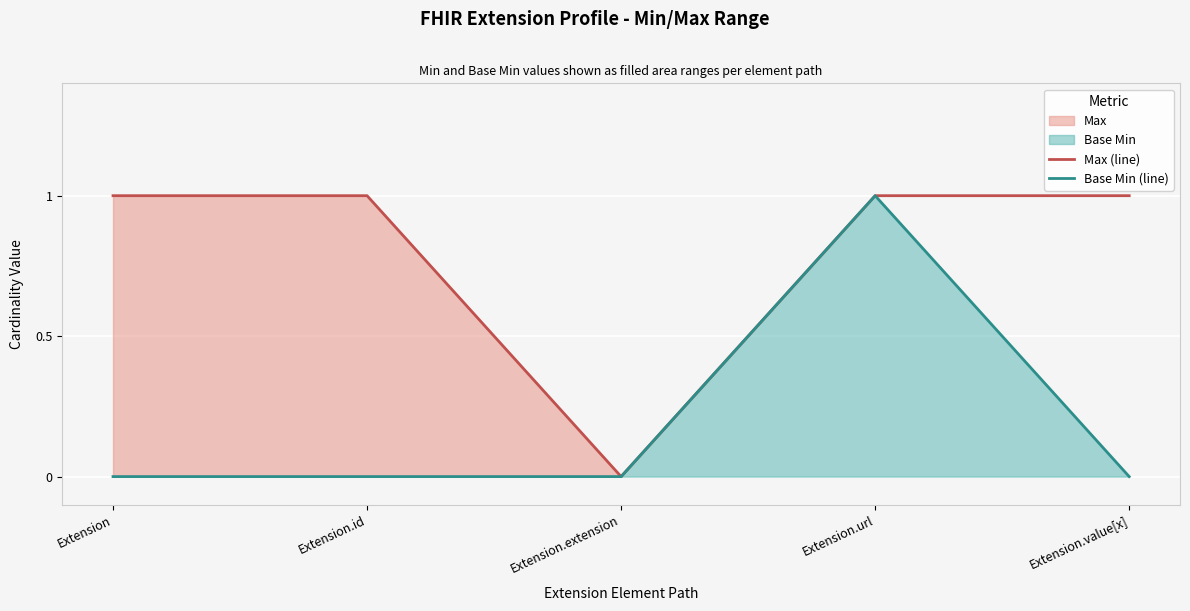

True or false: Base Min (line) and Max (line) intersect in this chart.

False